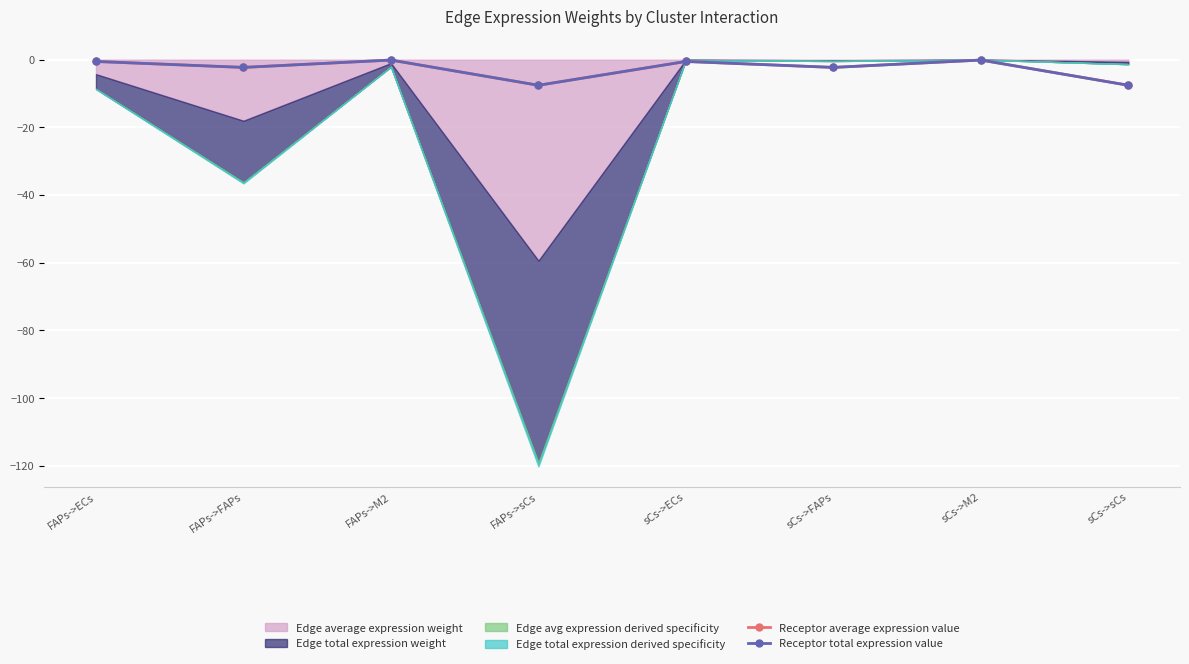

Which category has the highest value across all series?

FAPs->M2